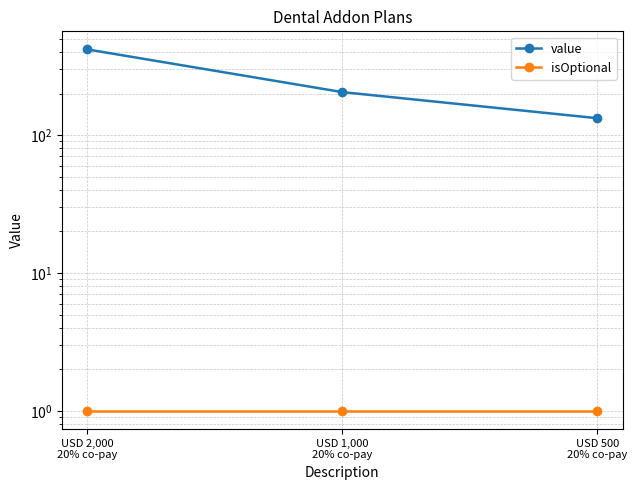

Rank the series by their average value, from lowest to highest.

isOptional, value